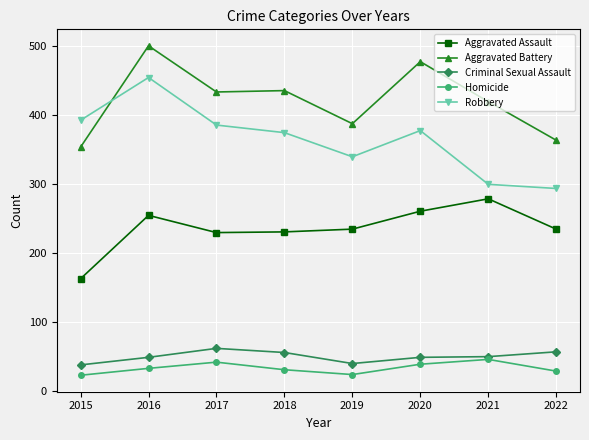

How many interior local peaks does the Homicide series have?

2